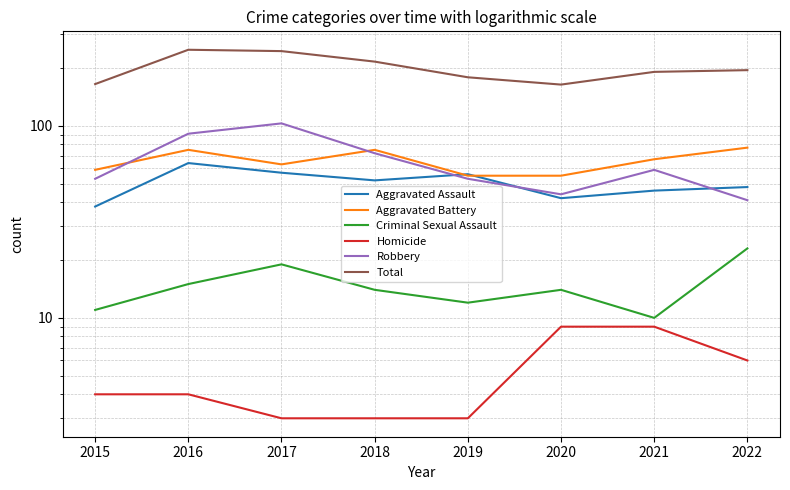

Does the chart have visible grid lines?

Yes